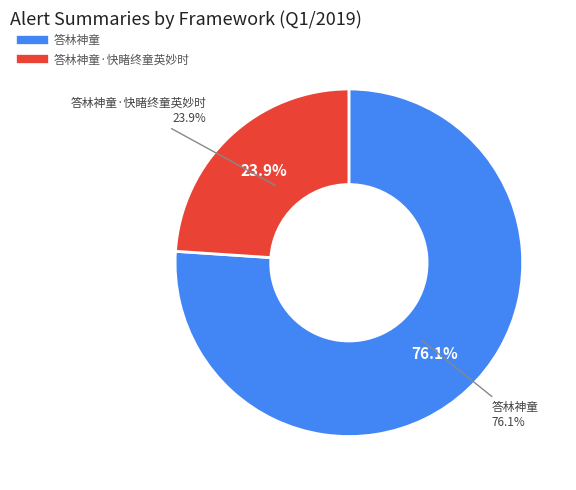

What is the ratio of the value at 答林神童 to the value at 答林神童·快睹终童英妙时?

3.2